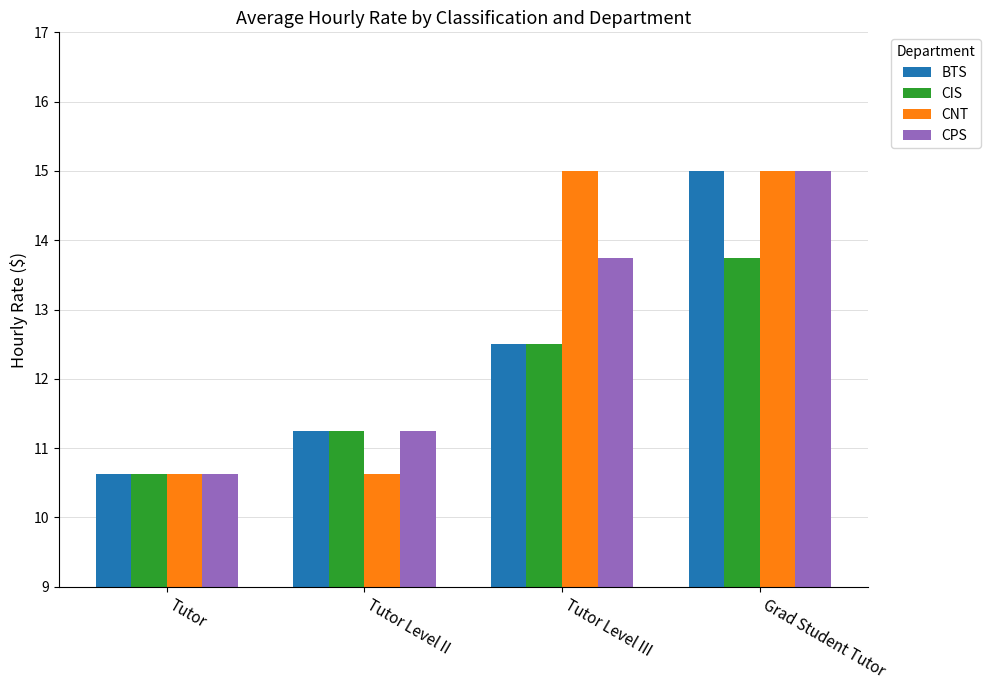

The value of CPS at Tutor is 10.6. True or false?

True